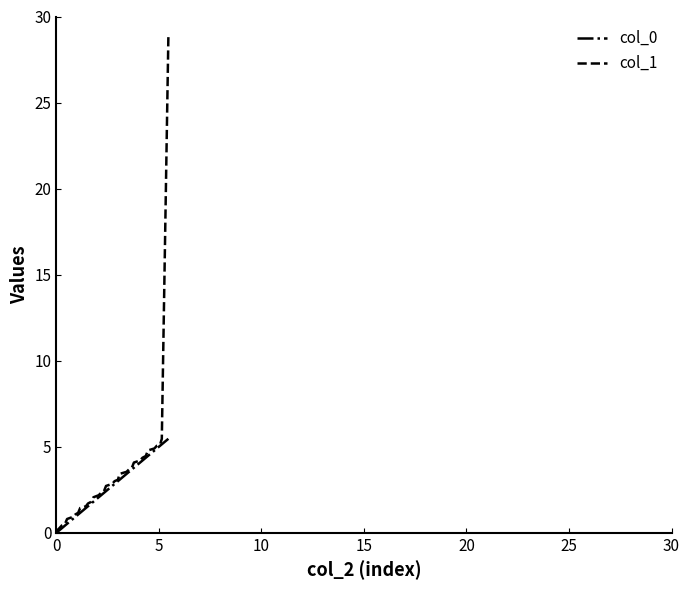

Which series has the largest range (max minus min)?

col_1